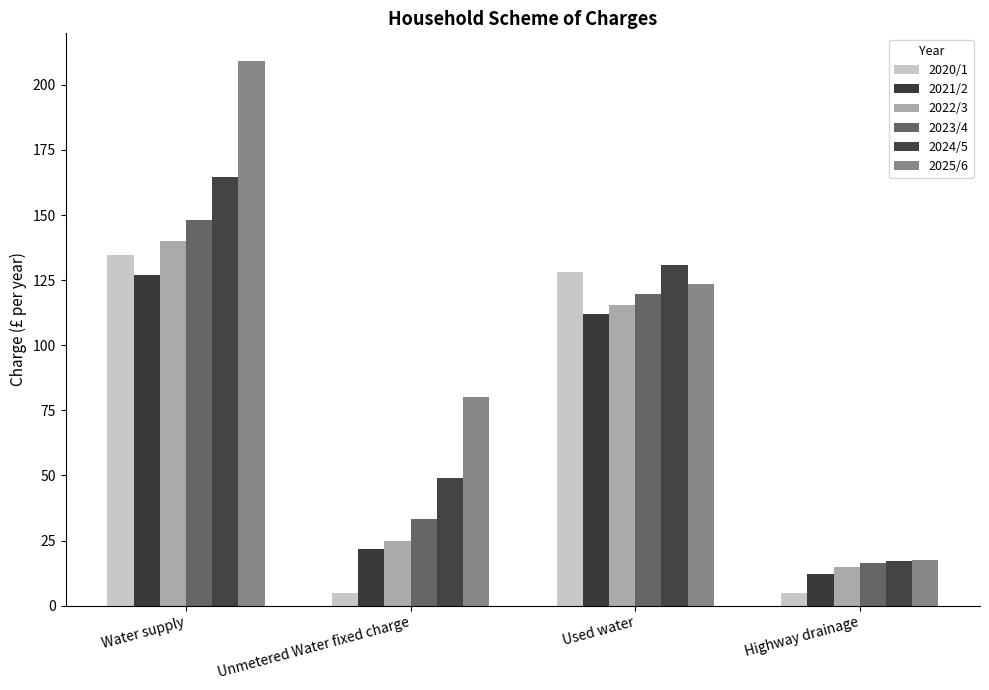

What is the label of the 1st bar from the right?

Highway drainage